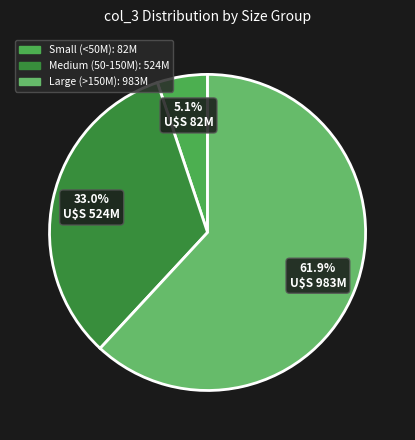

Count the number of slices in the pie.

3